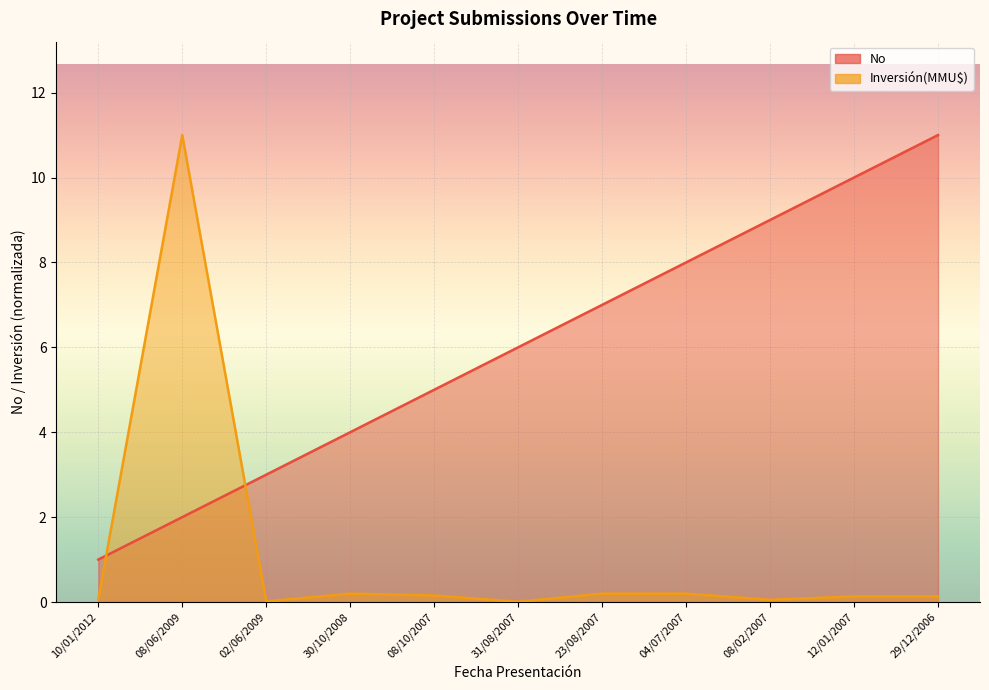

What is the sum of the Inversión(MMU$) values at 08/06/2009 and 29/12/2006?

11.1